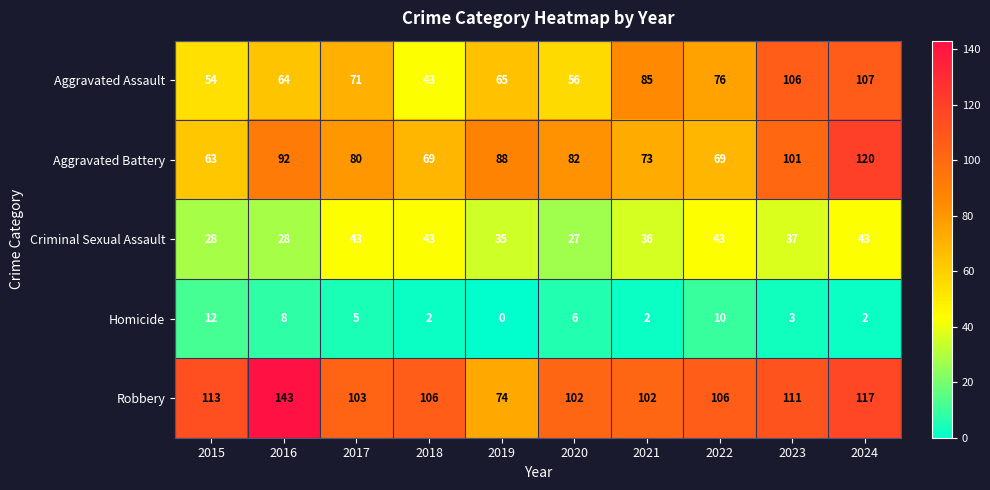

How many positive values does the Homicide series have?

9